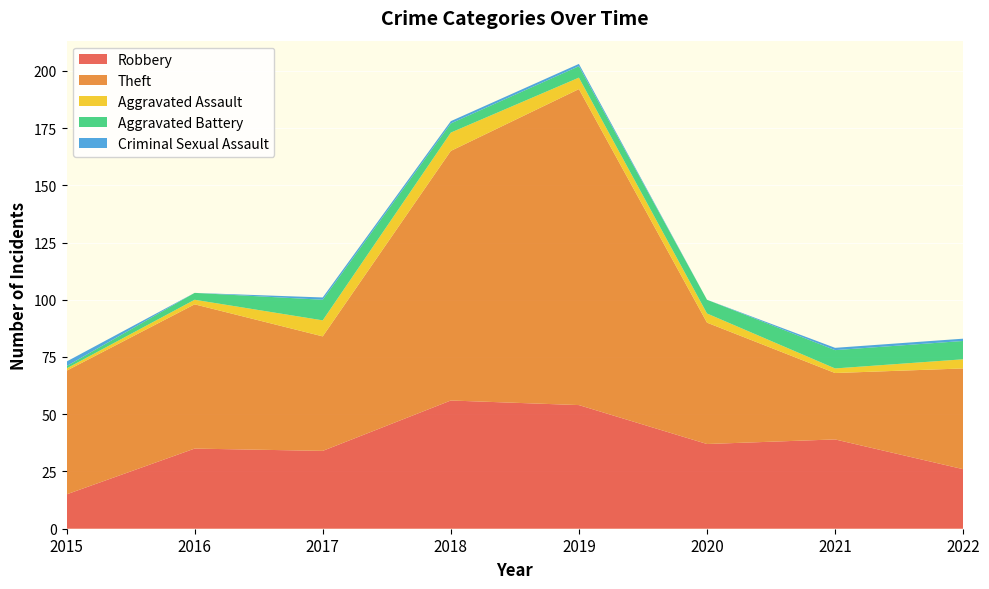

Reading right to left, list all the values displayed in this chart.

Robbery: 2022=26	2021=39	2020=37	2019=54	2018=56	2017=34	2016=35	2015=15
Theft: 2022=44	2021=29	2020=53	2019=138	2018=109	2017=50	2016=63	2015=54
Aggravated Assault: 2022=4	2021=2	2020=4	2019=5	2018=8	2017=7	2016=2	2015=1
Aggravated Battery: 2022=8	2021=8	2020=6	2019=5	2018=4	2017=9	2016=3	2015=1
Criminal Sexual Assault: 2022=1	2021=1	2020=0	2019=1	2018=1	2017=1	2016=0	2015=2